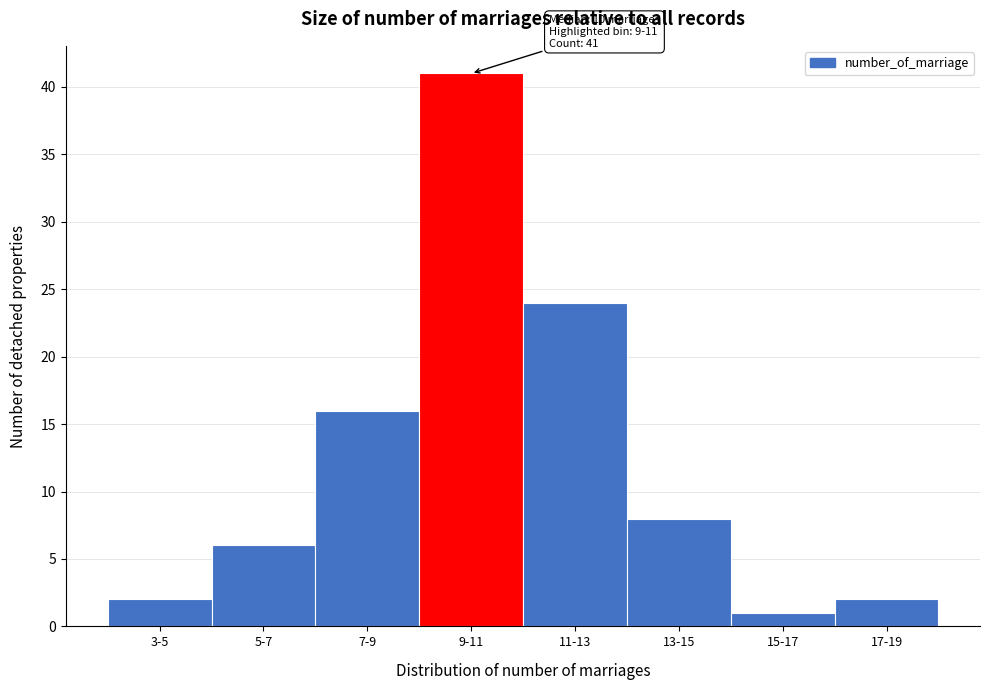

Reading left to right, list all the values displayed in this chart.

3-5=2	5-7=6	7-9=16	9-11=41	11-13=24	13-15=8	15-17=1	17-19=2